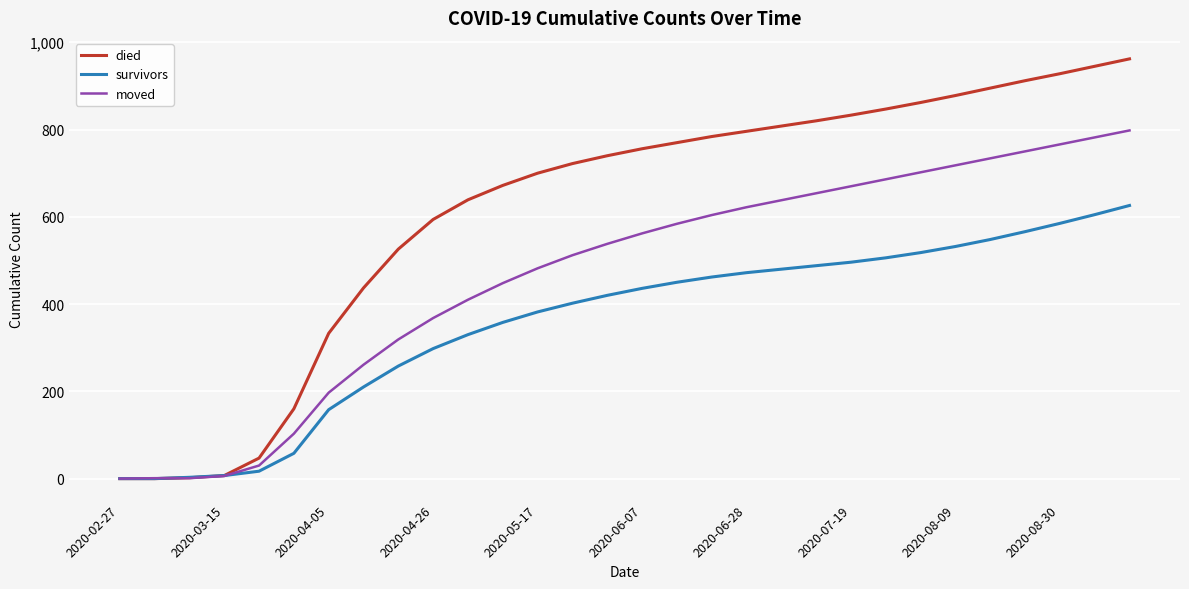

List the series in order of their overall mean, lowest first.

survivors, moved, died